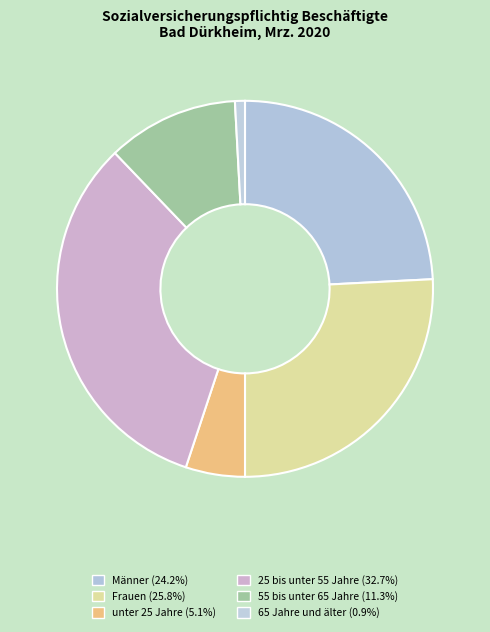

To the nearest percent, what is the difference between the largest and smallest slice percentages?

32%